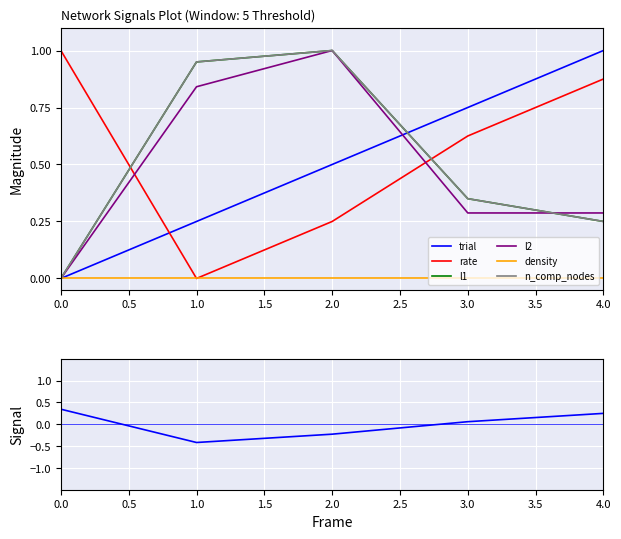

Does the chart display data point markers on the line(s)?

No